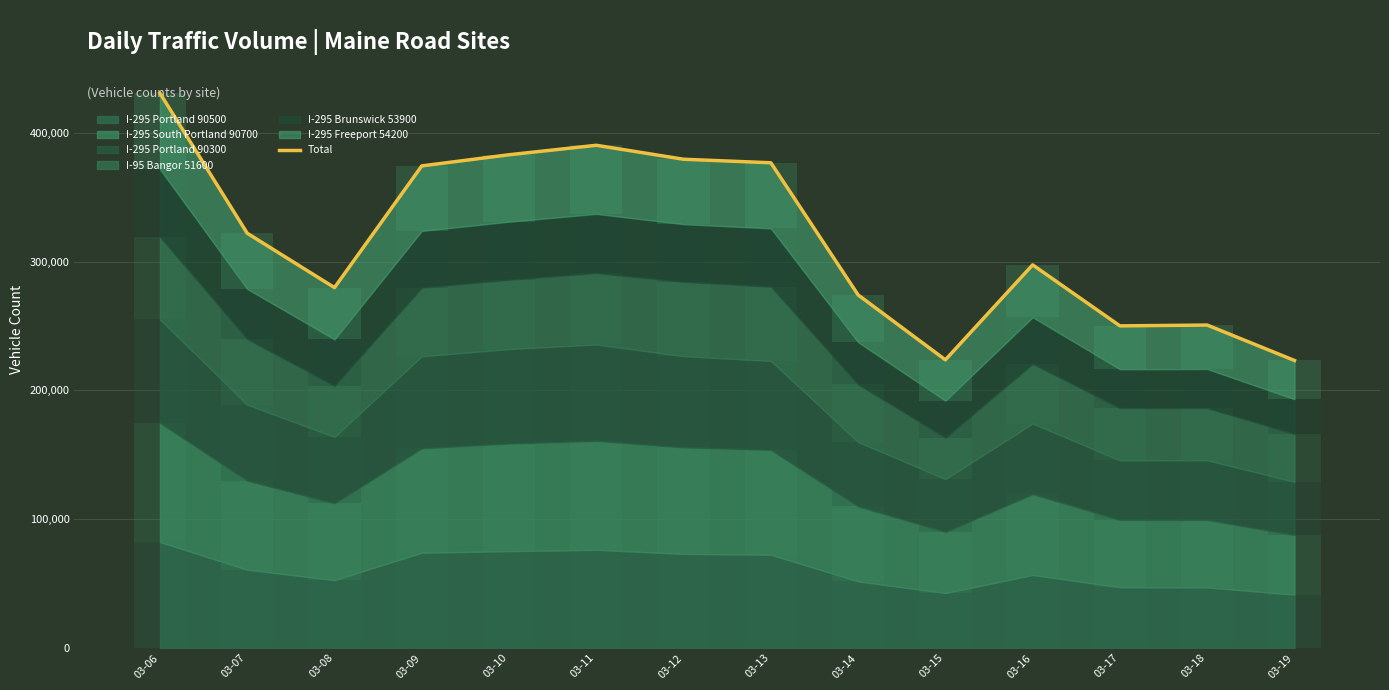

Which category has the highest value across all series?

03-06